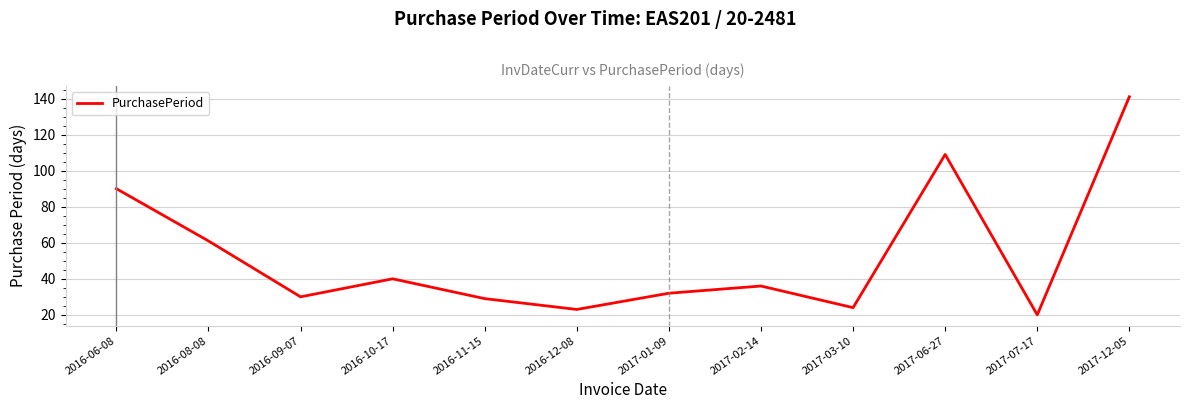

What is the difference between the values at 2016-09-07 and 2017-03-10?

6